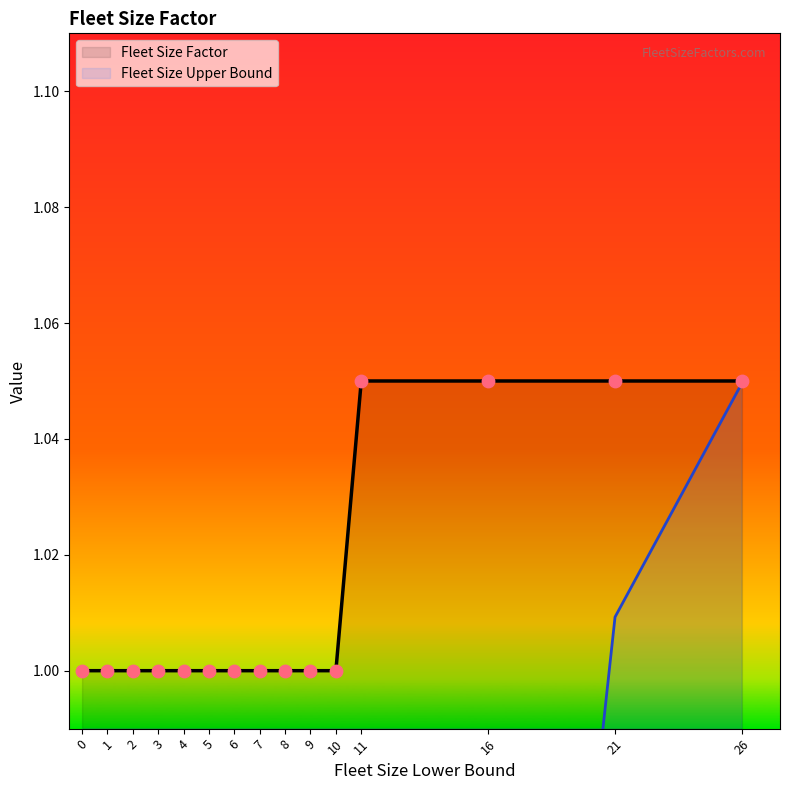

Which series contains the lowest Y value?

Fleet Size Upper Bound